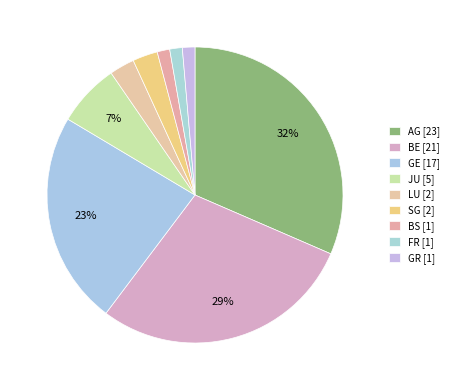

What is the ratio of the value at GR to the value at SG?

0.5